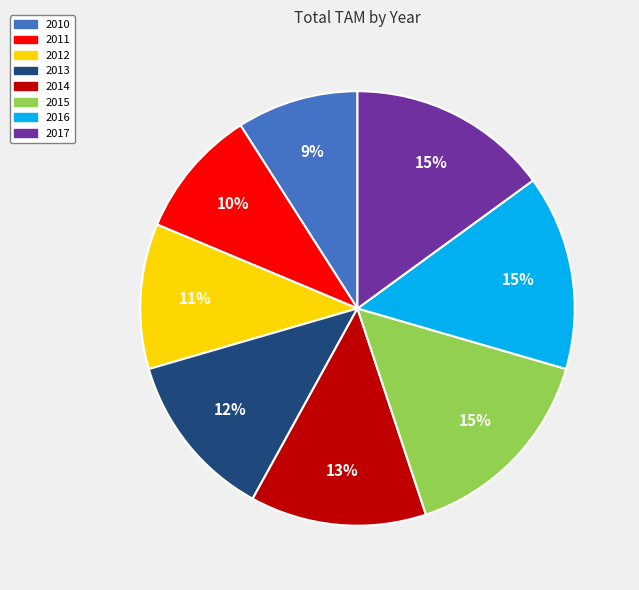

How many segments does this pie chart have?

8